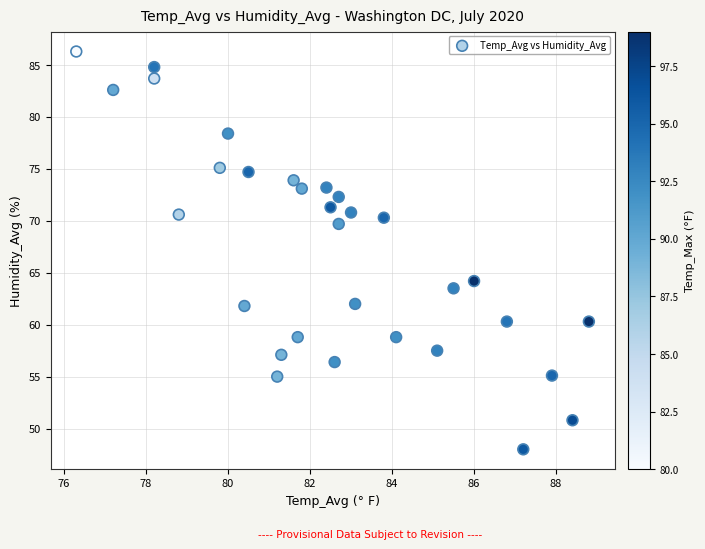

What is the range of X values (max minus min)?

12.5